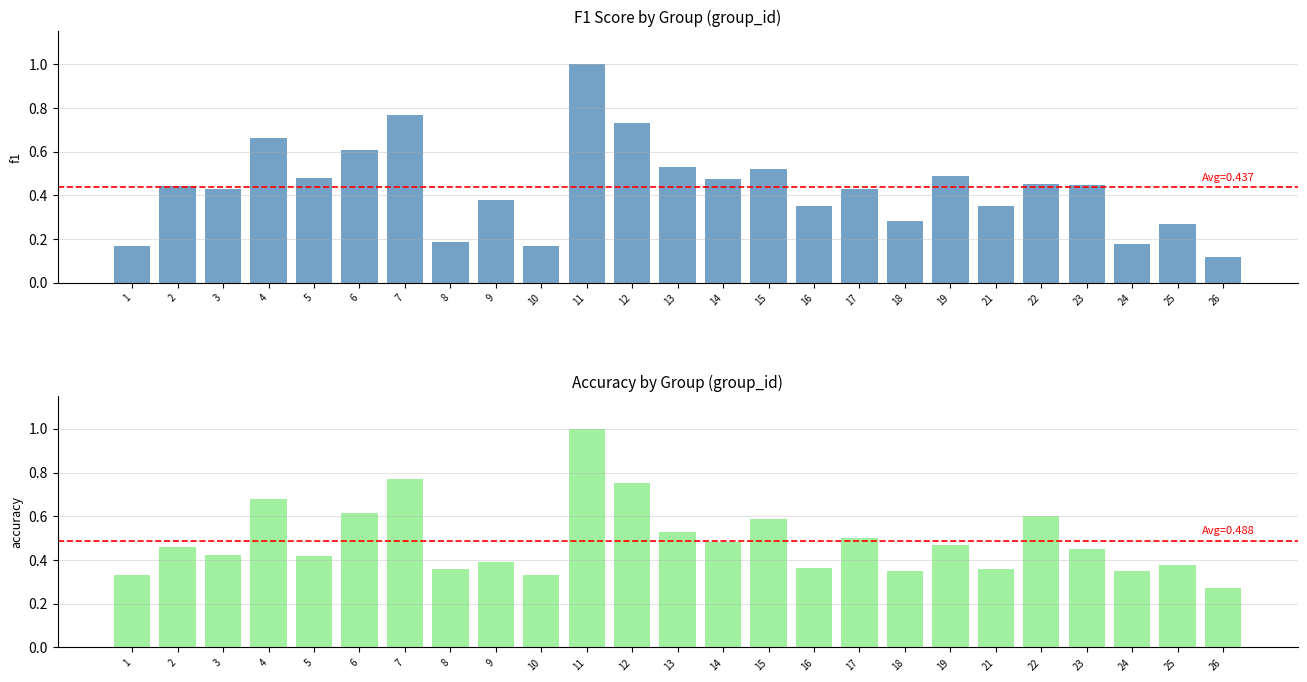

List the labels in order of f1 value, largest first.

11, 7, 12, 4, 6, 13, 15, 19, 5, 14, 22, 23, 2, 17, 3, 9, 21, 16, 18, 25, 8, 24, 1, 10, 26